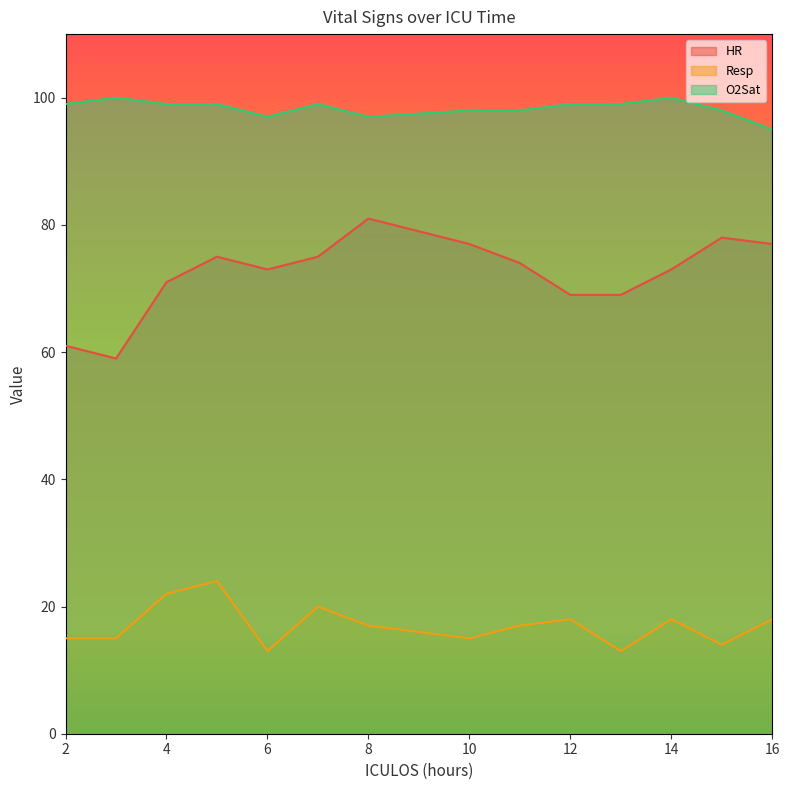

True or false: Resp and O2Sat cross at least once.

False